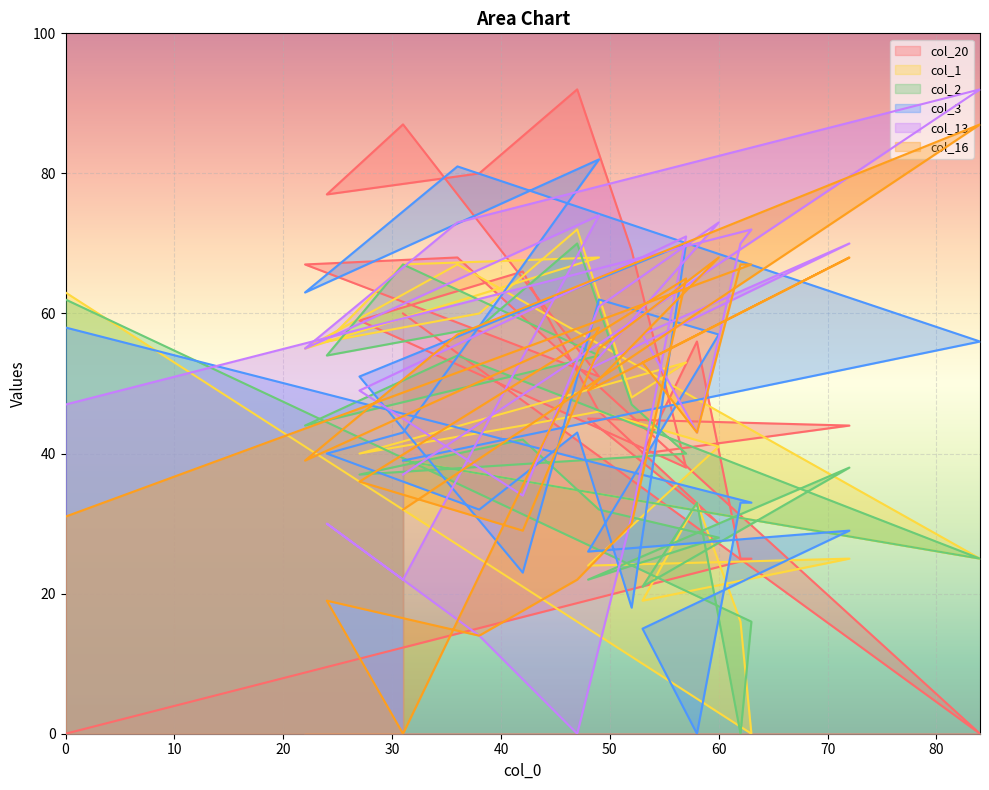

How many data points does each series have?

22